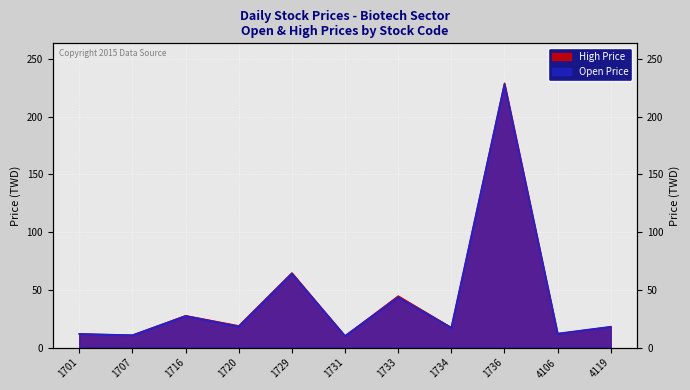

What are all the series names shown in the legend?

Open Price, High Price